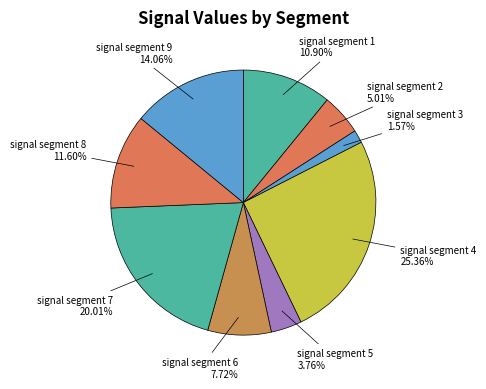

How many segments does this pie chart have?

9